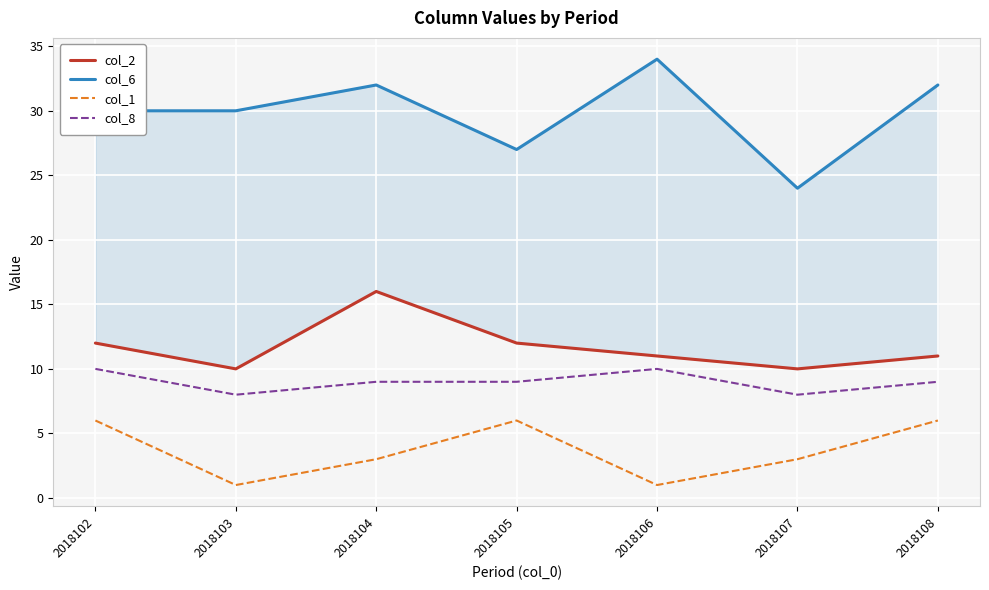

What is the average value of the col_2 series?

12